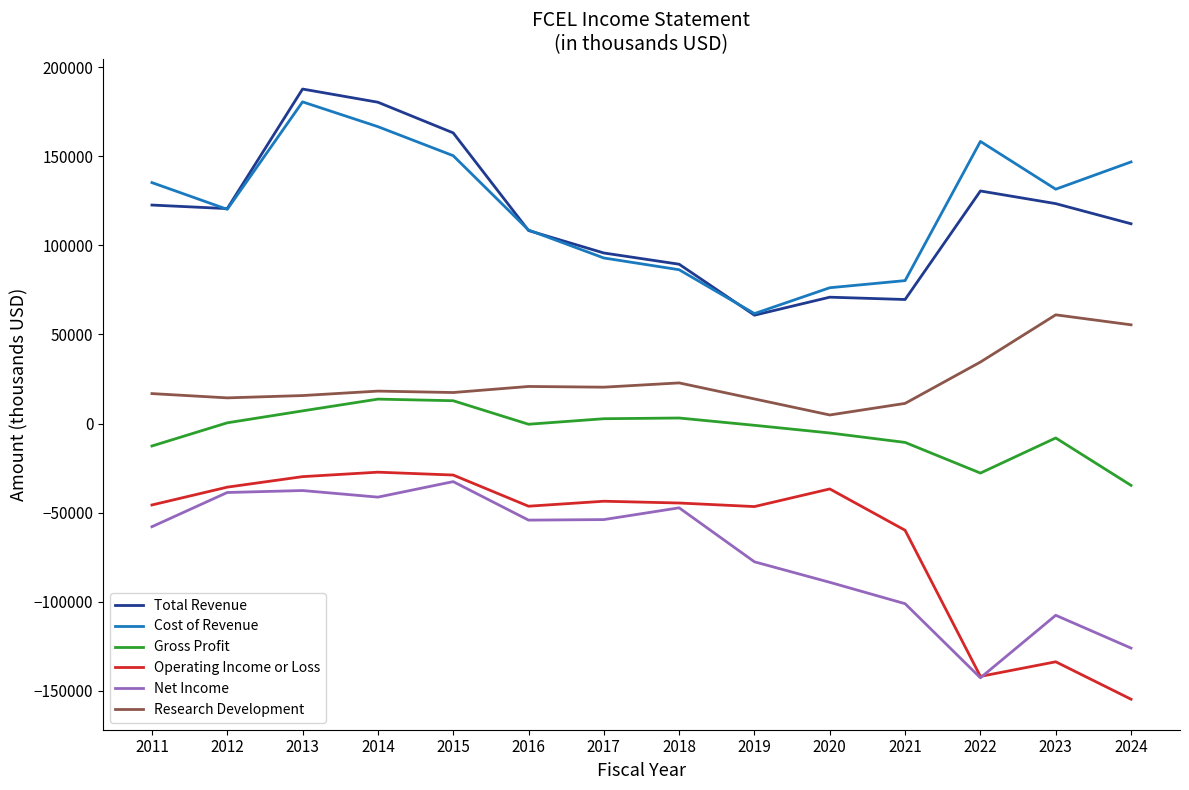

The Gross Profit series shows -27800 at 2022. True or false?

True